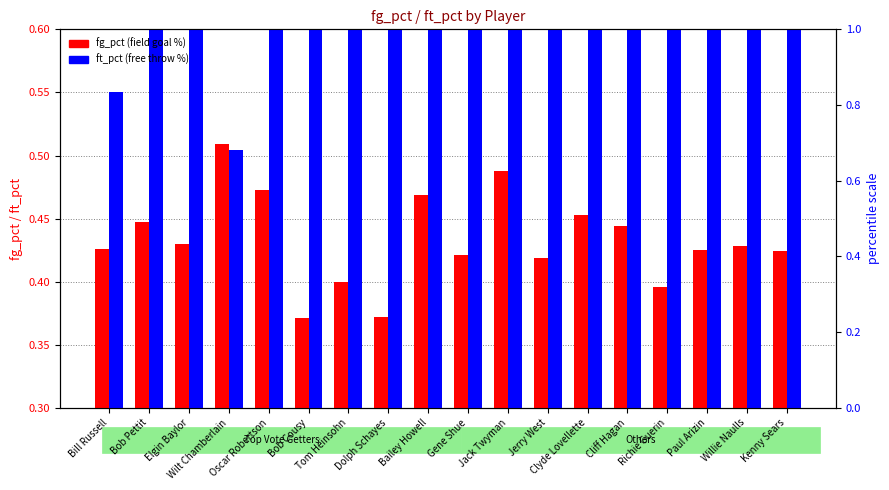

What is the label of the 10th bar from the right?

Bailey Howell